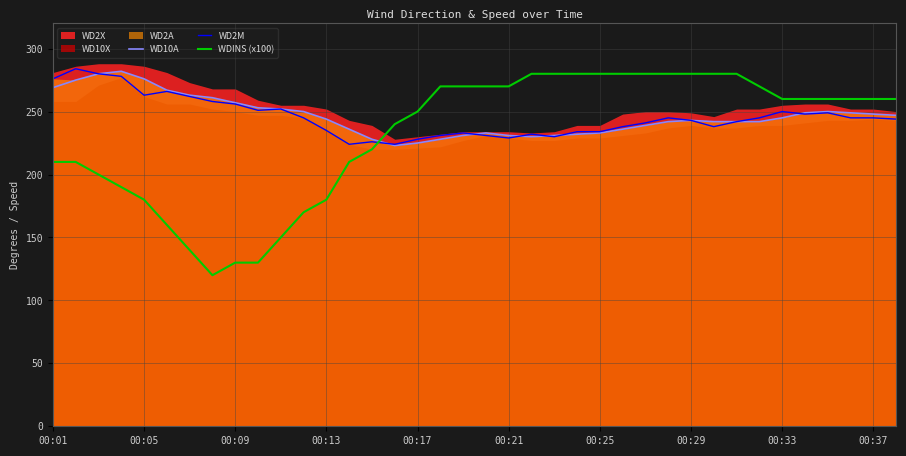

True or false: WD2M has more than 2 points higher than both neighbors.

True